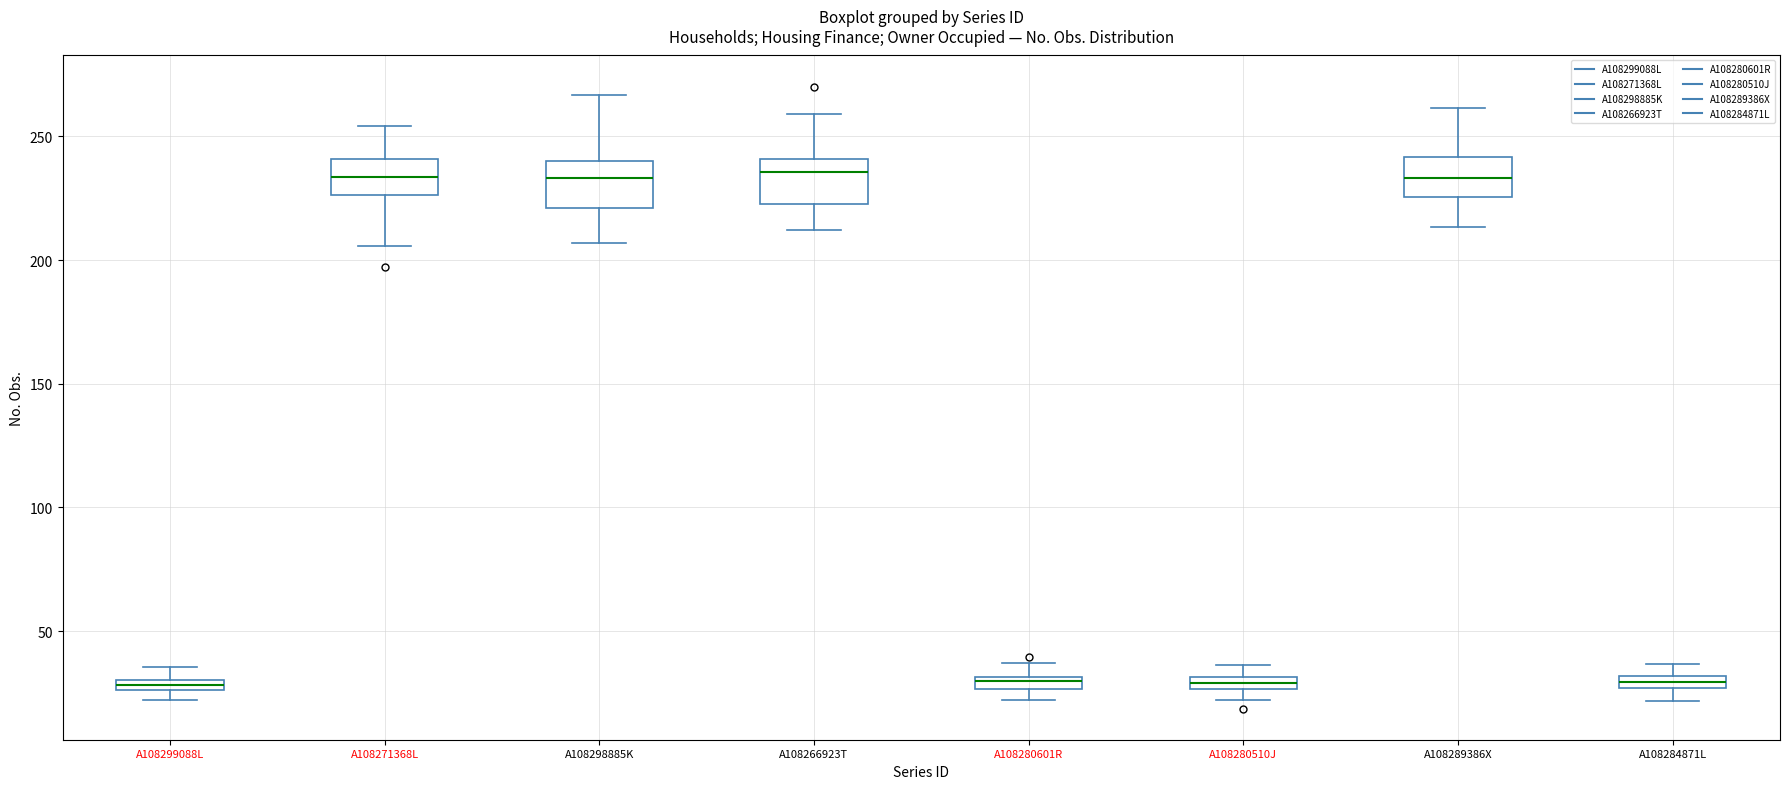

Where is the upper edge of the box for A108280510J on the y-axis? The values are not printed on the chart, so give them approximately, as read against the axis.

30